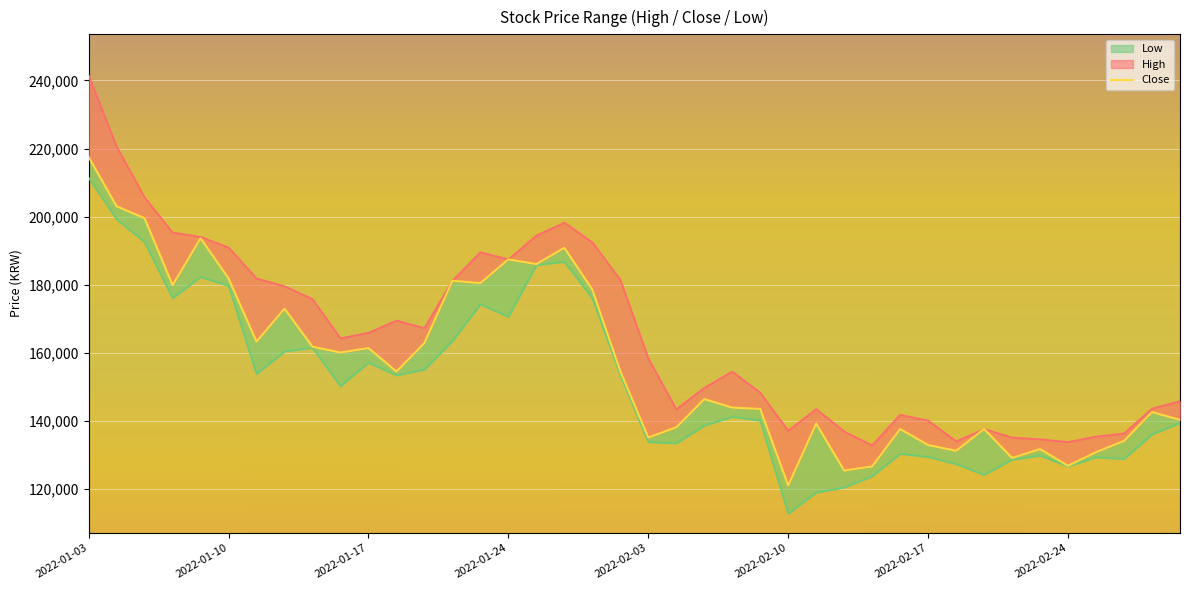

Is it true that Low equals 44653 at 2022-02-25?

False